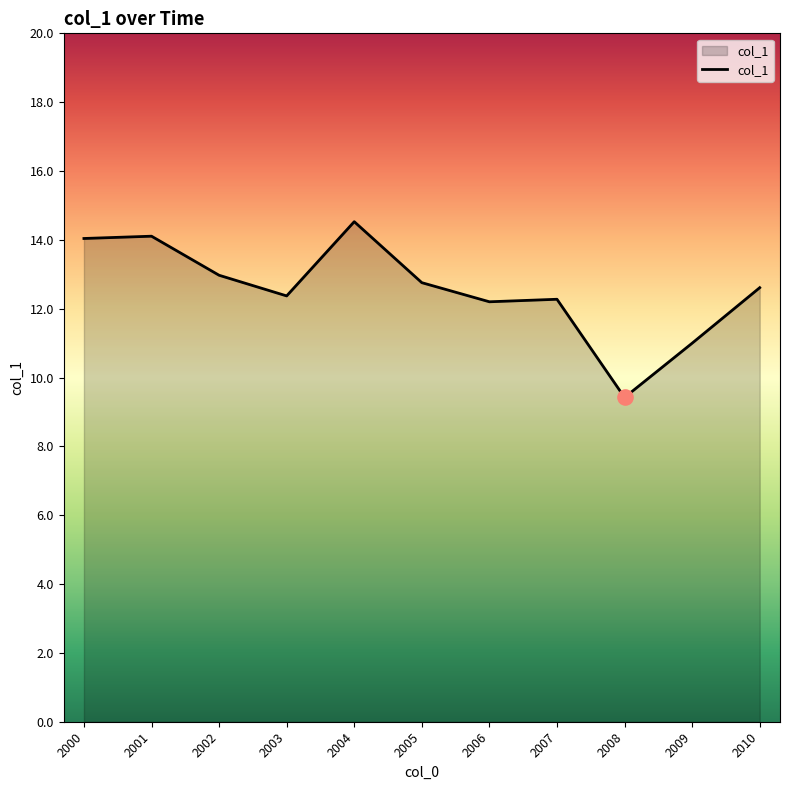

Which has a higher value, 2000 or 2004?

2004